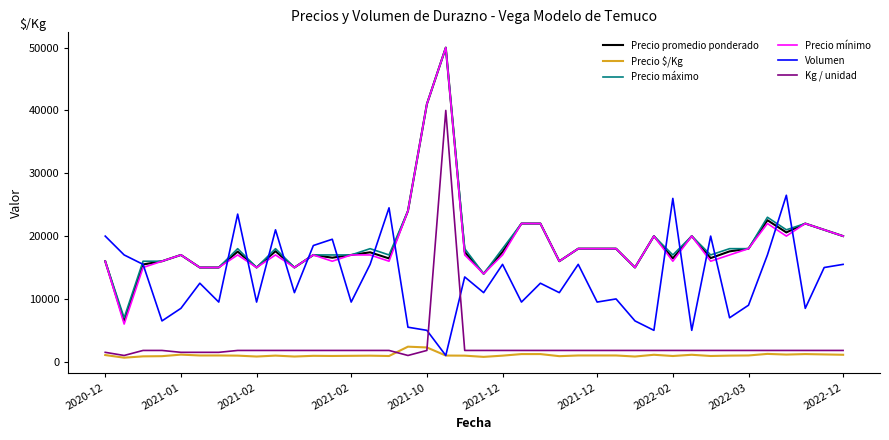

What is the highest value of the Precio mínimo series?

50000